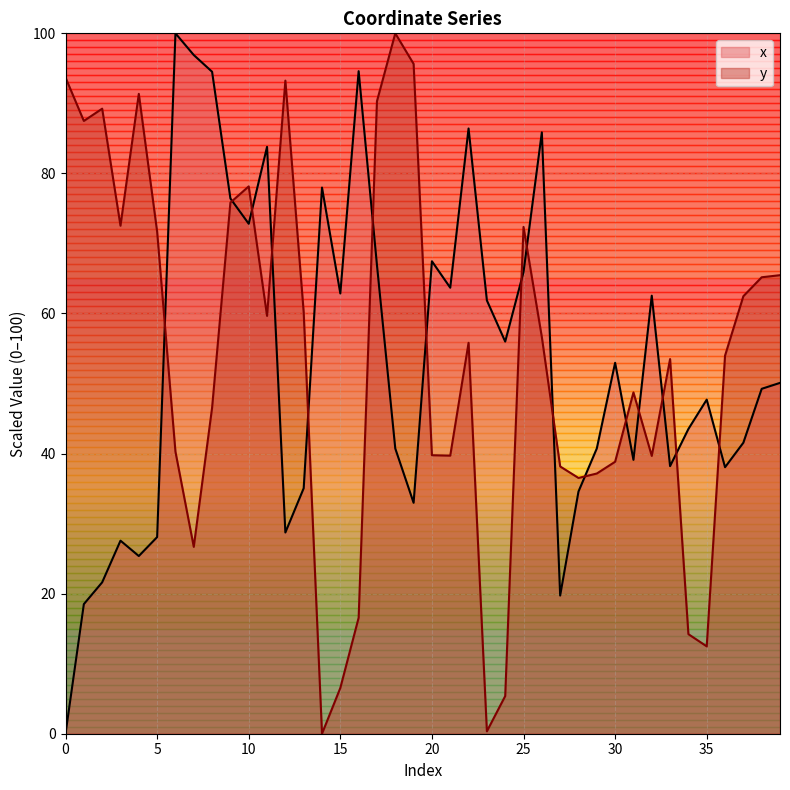

What value does the x series have at 27?

19.7